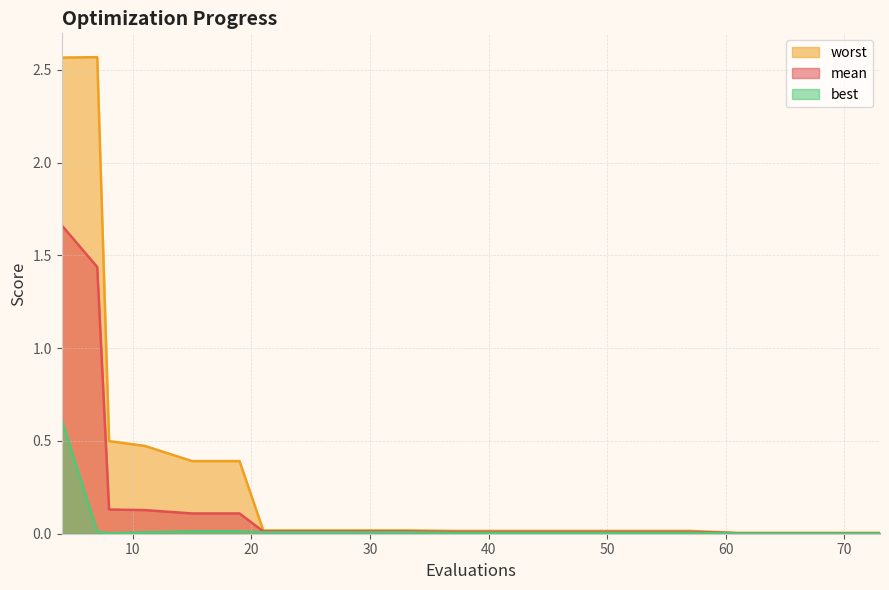

Which category has the lowest value in the best series?

61